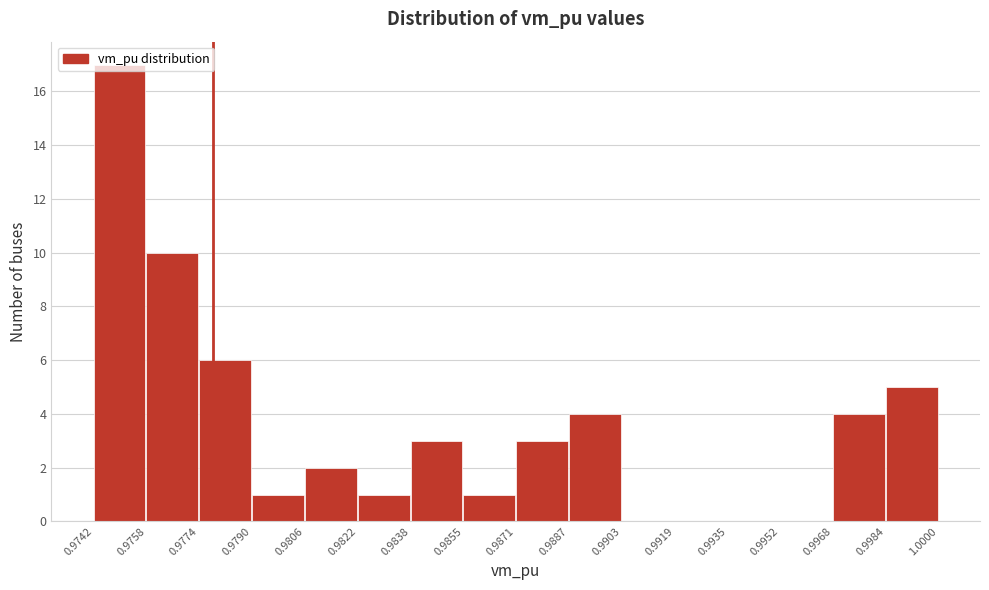

Reading left to right, list every bar in this chart as the range it spans on the x-axis followed by its height. The values are not printed on the chart, so give them approximately, as read against the axis.

0.9742 to 0.9758: 17
0.9758 to 0.9774: 10
0.9774 to 0.9790: 6
0.9790 to 0.9806: 1
0.9806 to 0.9822: 2
0.9822 to 0.9838: 1
0.9838 to 0.9855: 3
0.9855 to 0.9871: 1
0.9871 to 0.9887: 3
0.9887 to 0.9903: 4
0.9903 to 0.9919: 0
0.9919 to 0.9935: 0
0.9935 to 0.9952: 0
0.9952 to 0.9968: 0
0.9968 to 0.9984: 4
0.9984 to 1.0000: 5